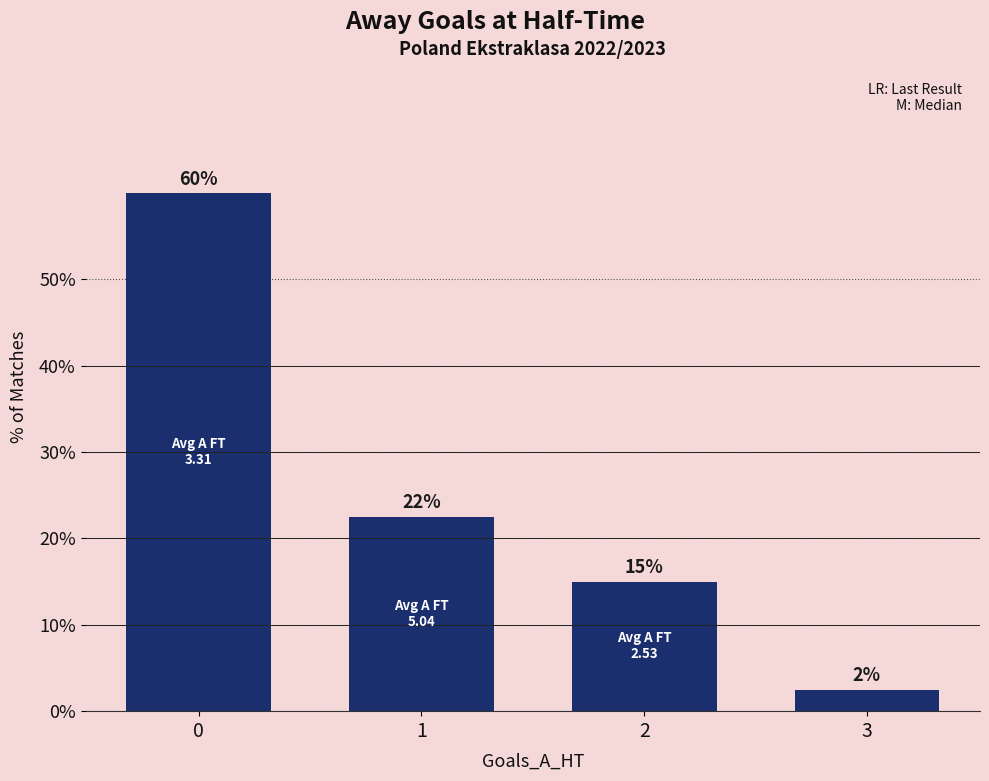

What is the difference between the values at 1 and 0?

37.5